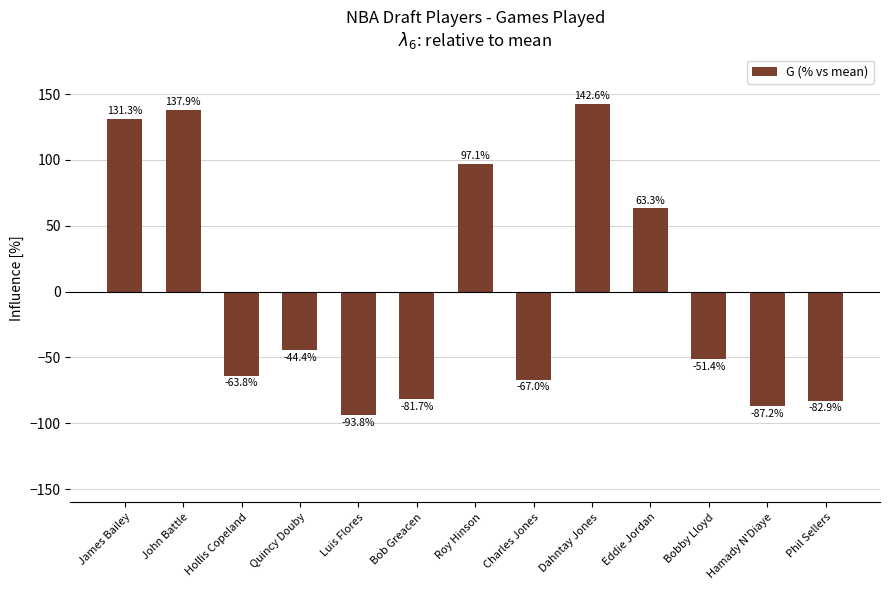

What is the difference between the maximum and second lowest values?

229.8